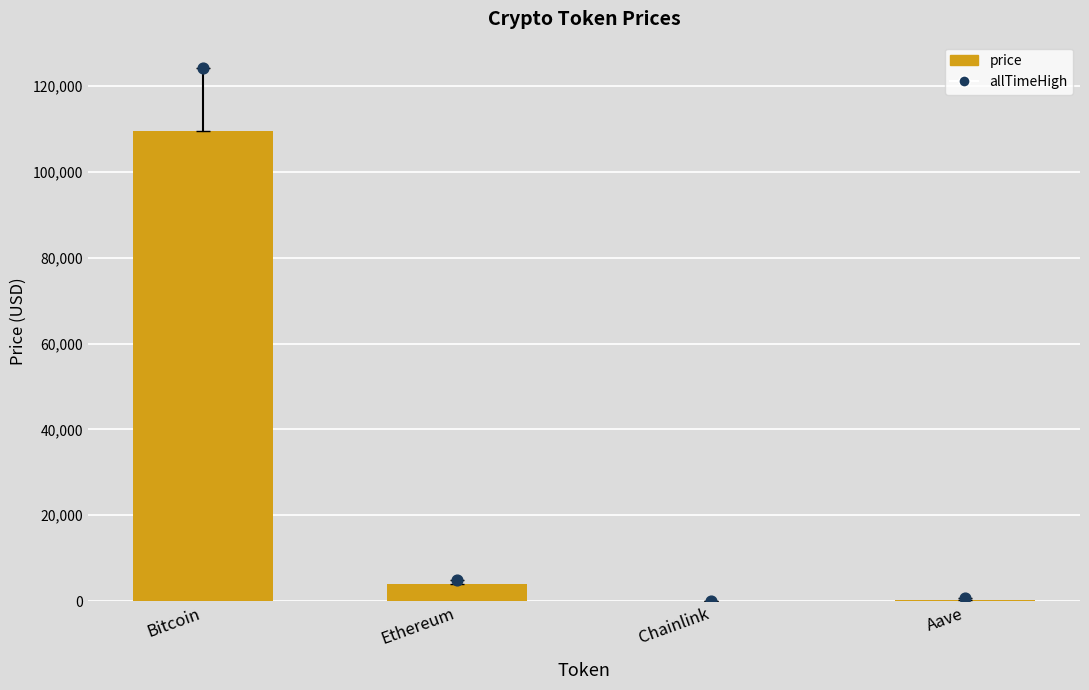

Which series has the largest Y range (max minus min)?

allTimeHigh